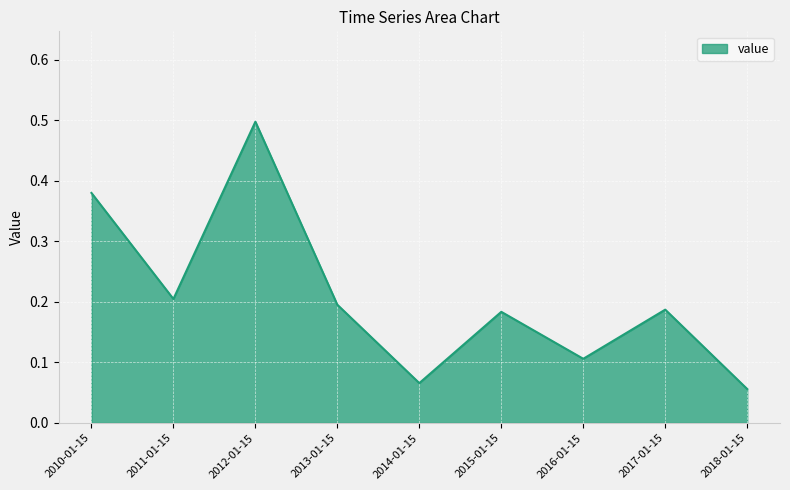

What position from the right is 2011-01-15?

8